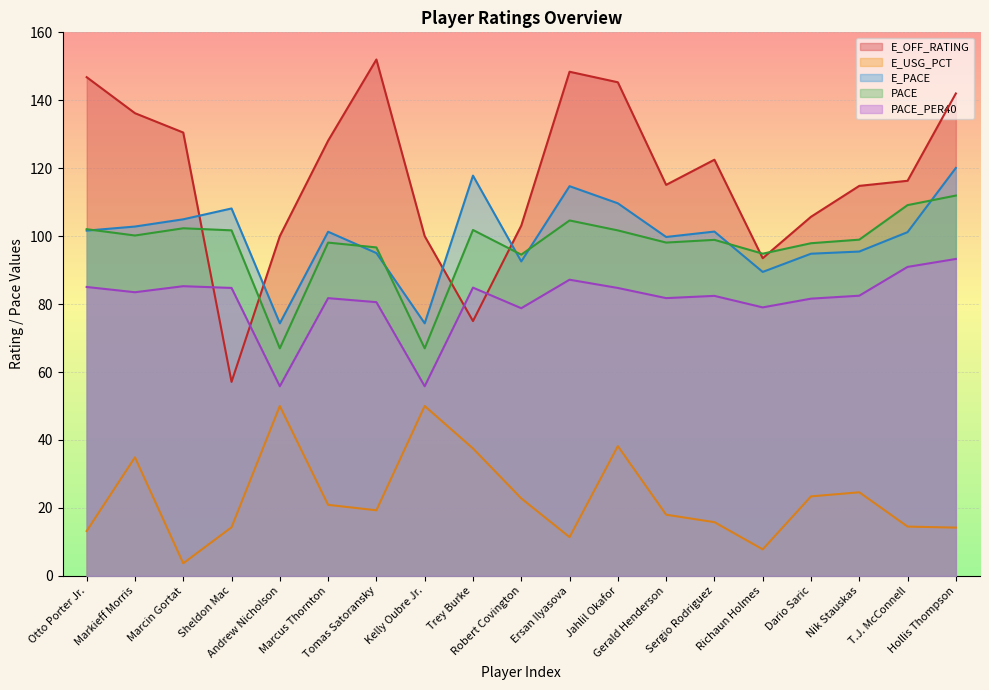

At which label is E_OFF_RATING closest to 104?

Robert Covington